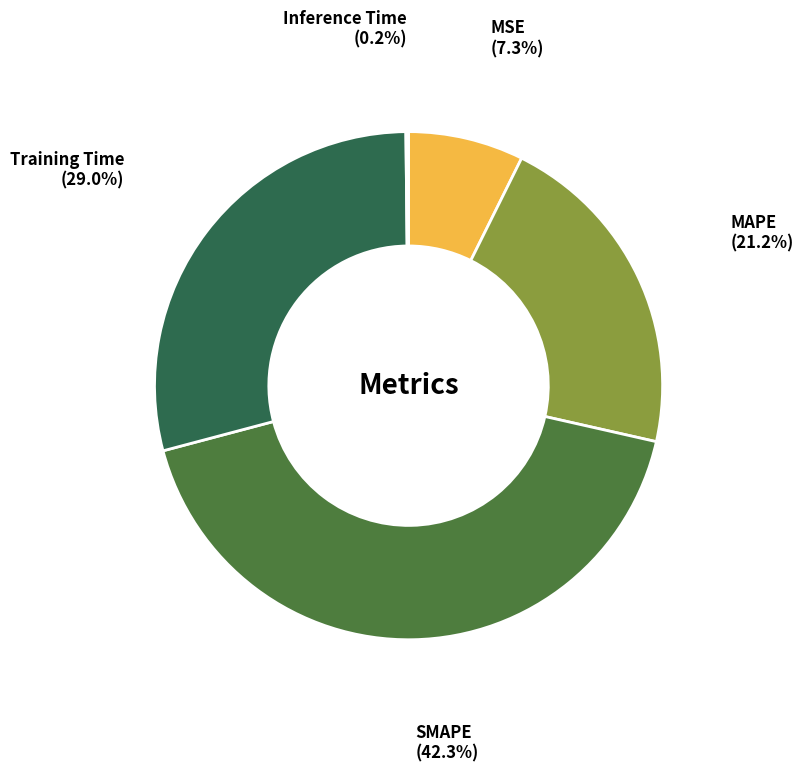

Is there any slice that represents more than half of the pie?

No